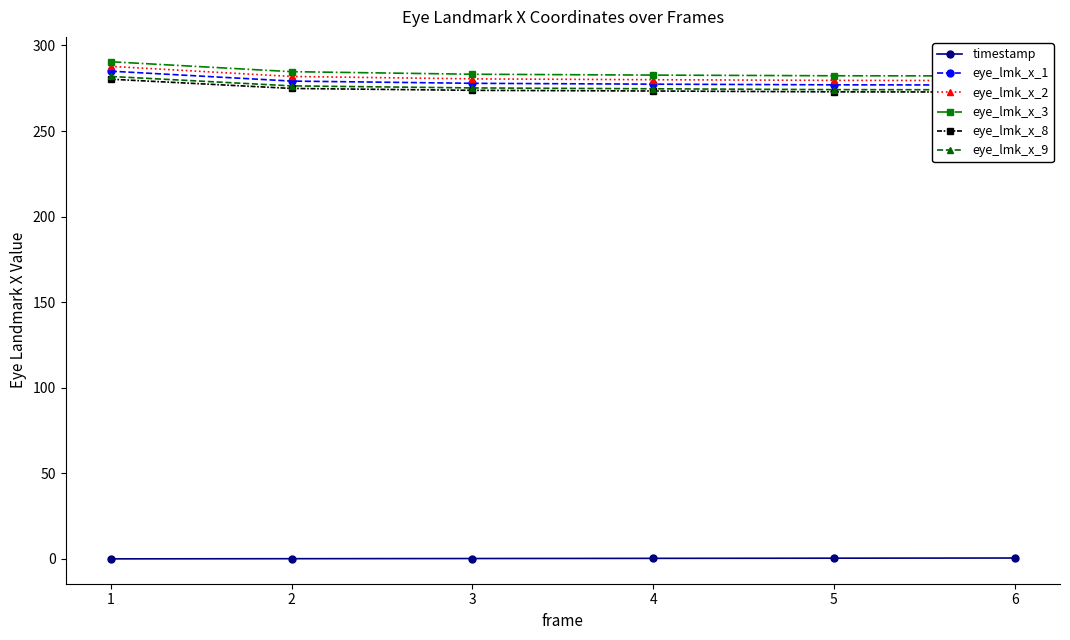

True or false: eye_lmk_x_1 and eye_lmk_x_9 intersect in this chart.

False